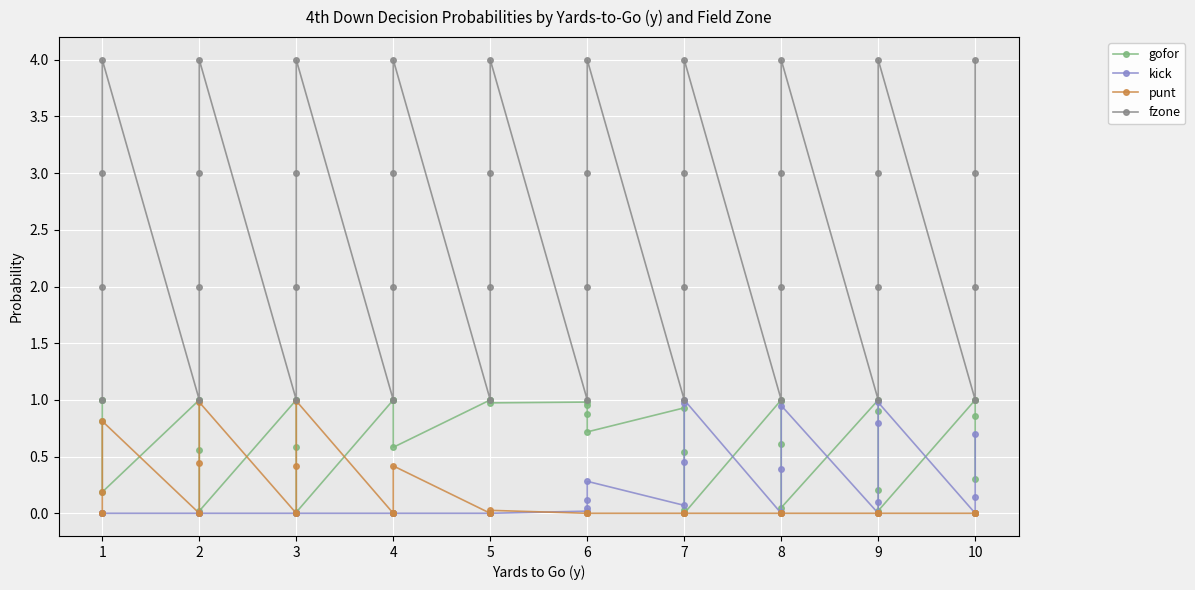

How many lines are shown in the chart?

4